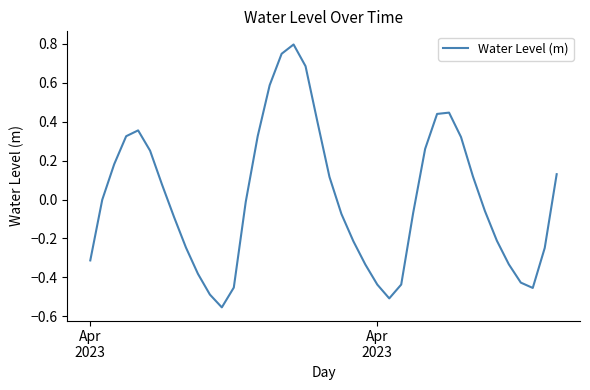

What is the difference between the maximum and minimum values?

1.4